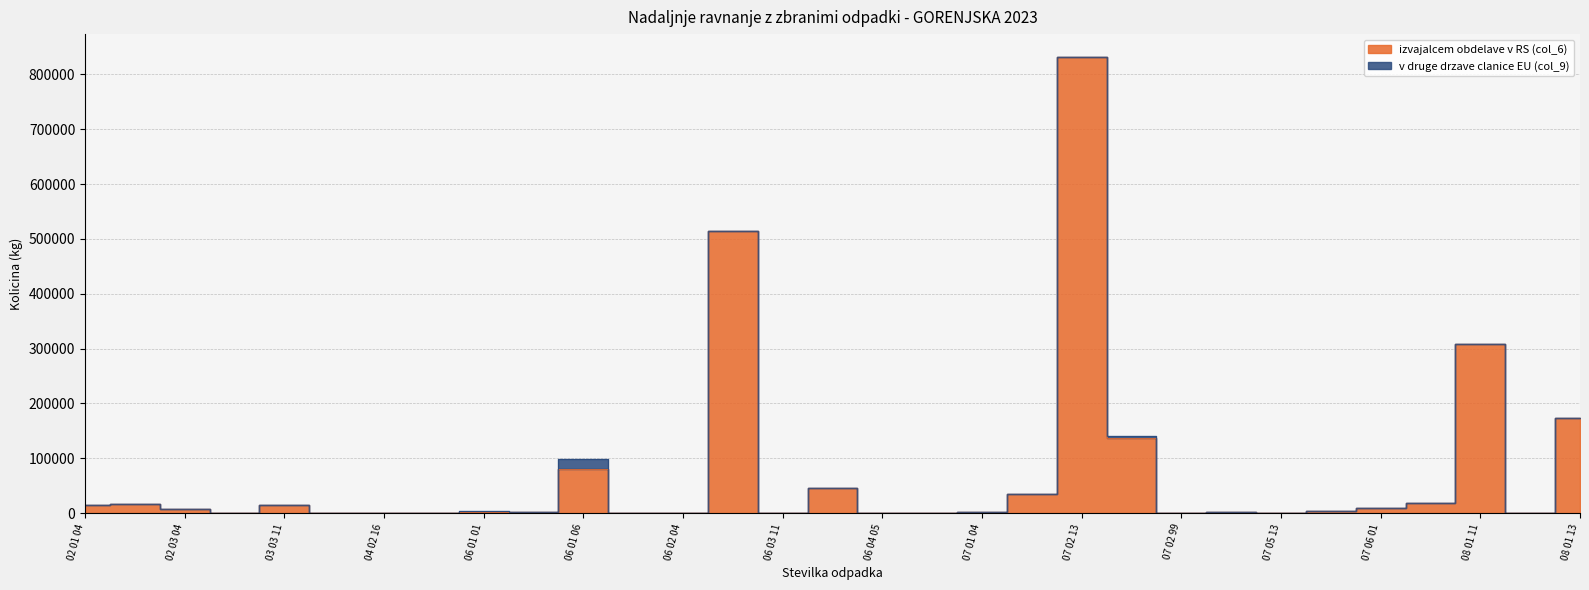

Where does the data first go above 2467?

02 01 04